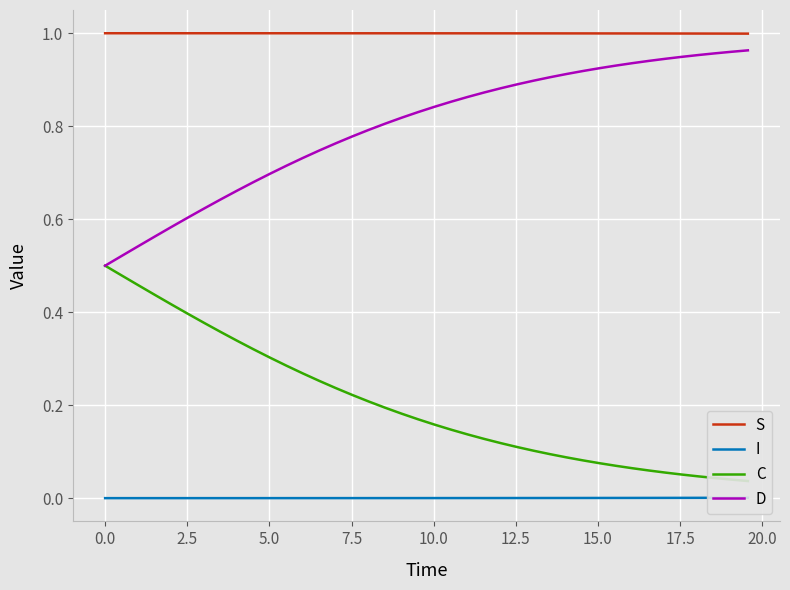

True or false: S and D intersect in this chart.

False